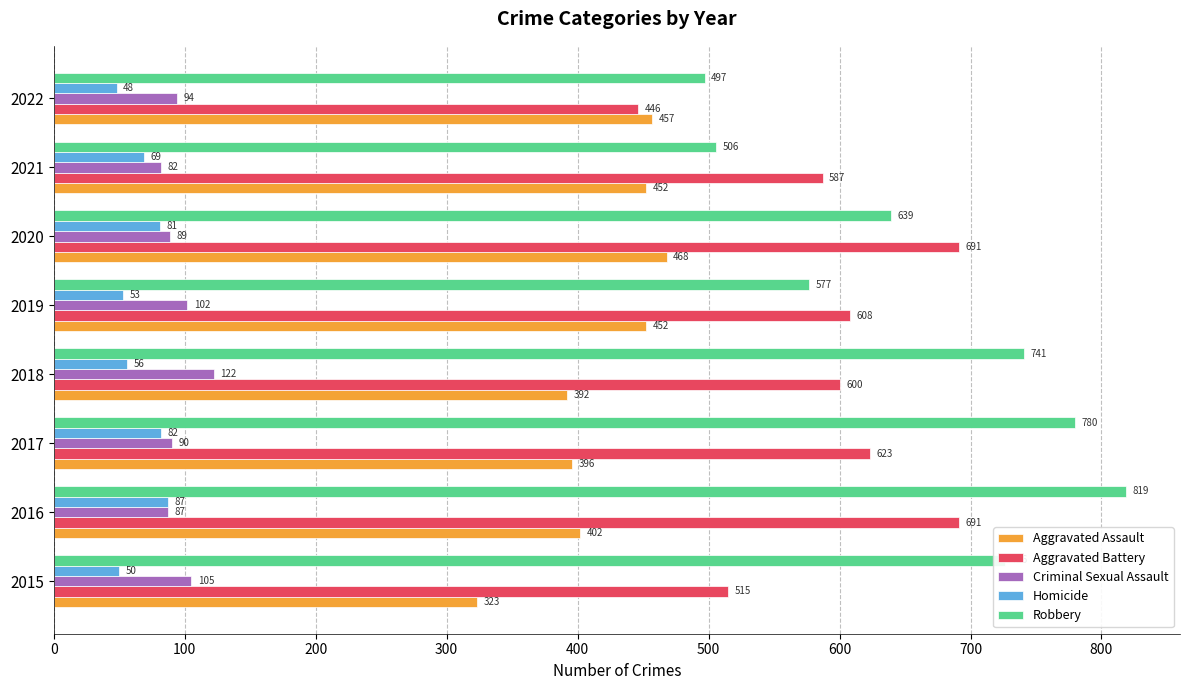

The value of Criminal Sexual Assault at 2019 is 102. True or false?

True